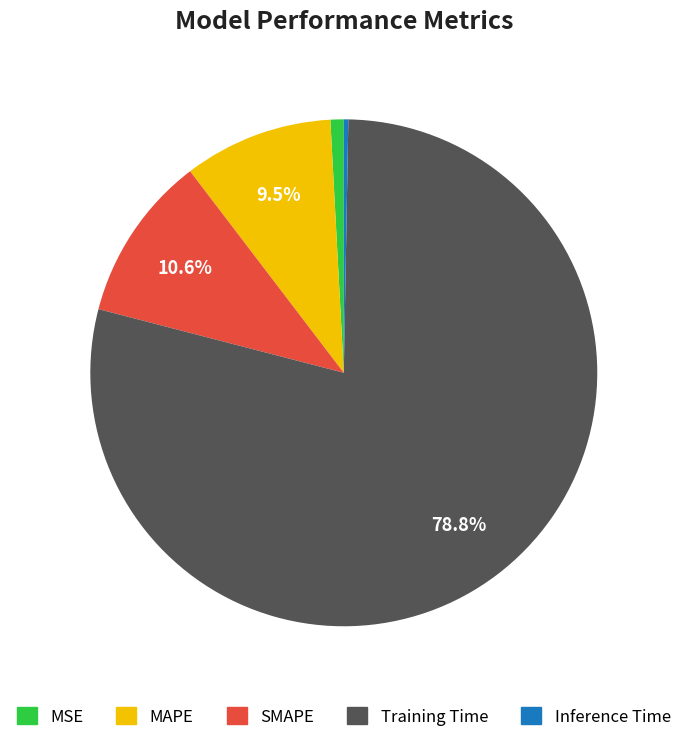

To the nearest percent, what portion does MSE represent?

1%